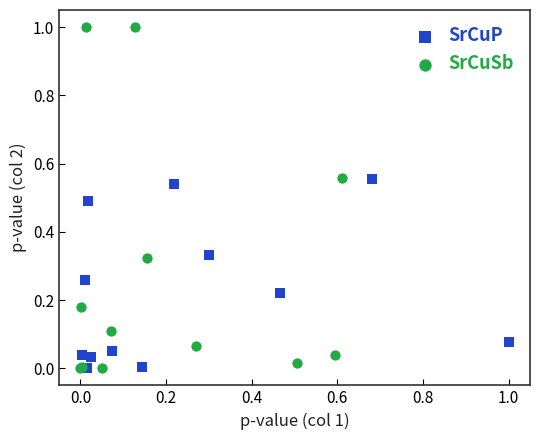

Which series contains the highest Y value?

SrCuSb